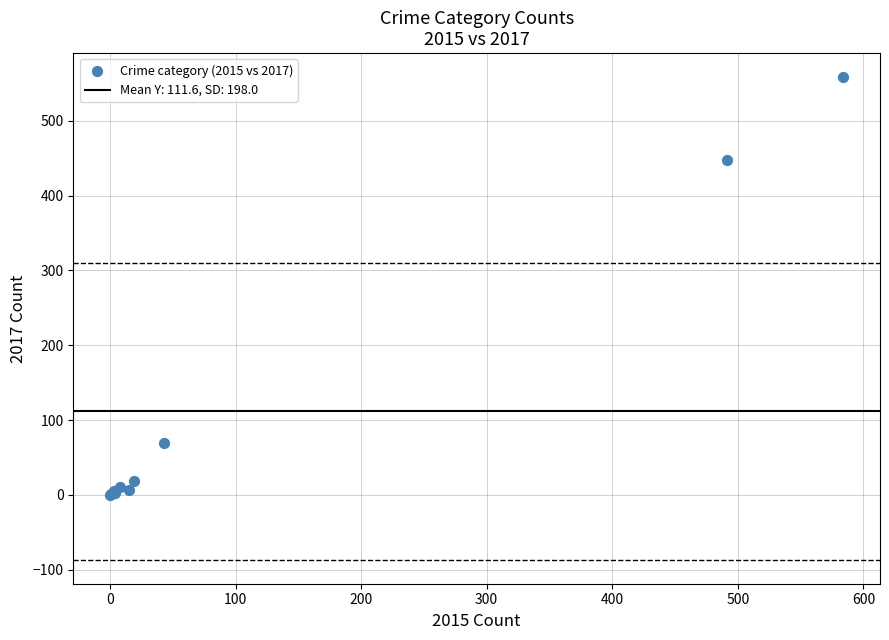

What Y value in the scatter plot is closest to 279?

447